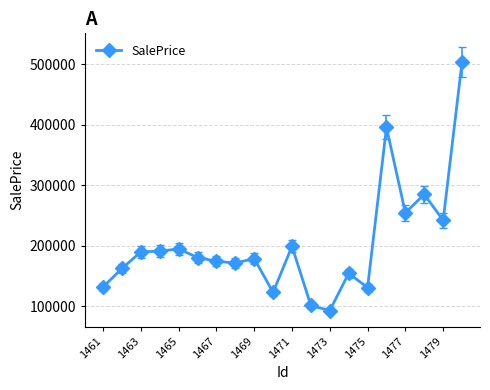

What is the difference between the maximum and minimum values?

411177.3